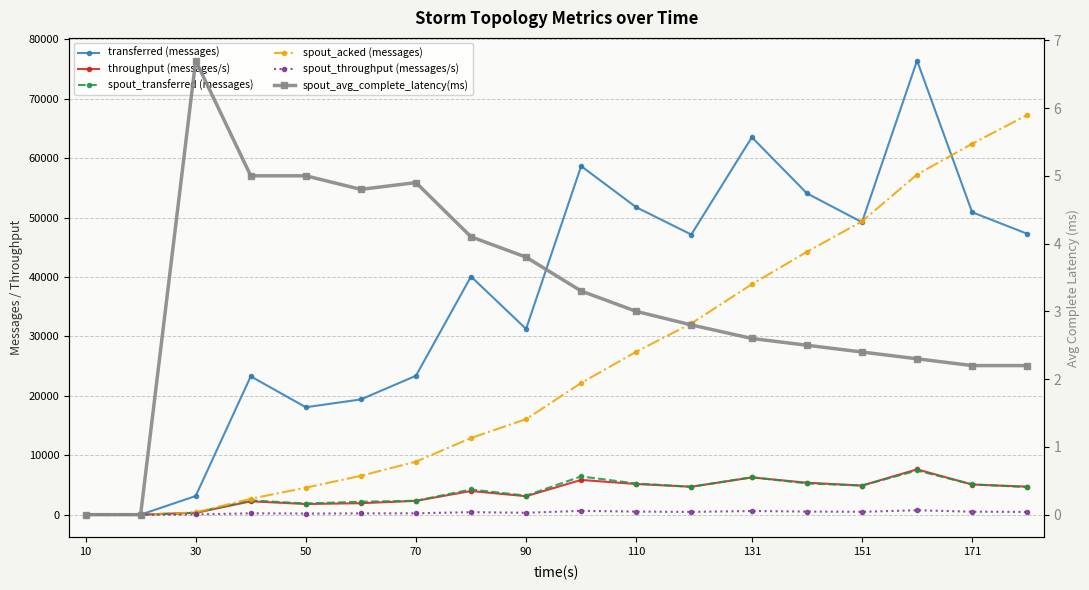

How many lines are shown in the chart?

6